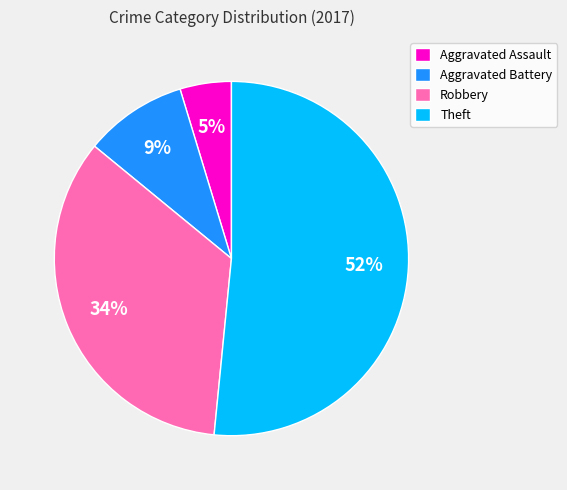

Count the number of slices in the pie.

4